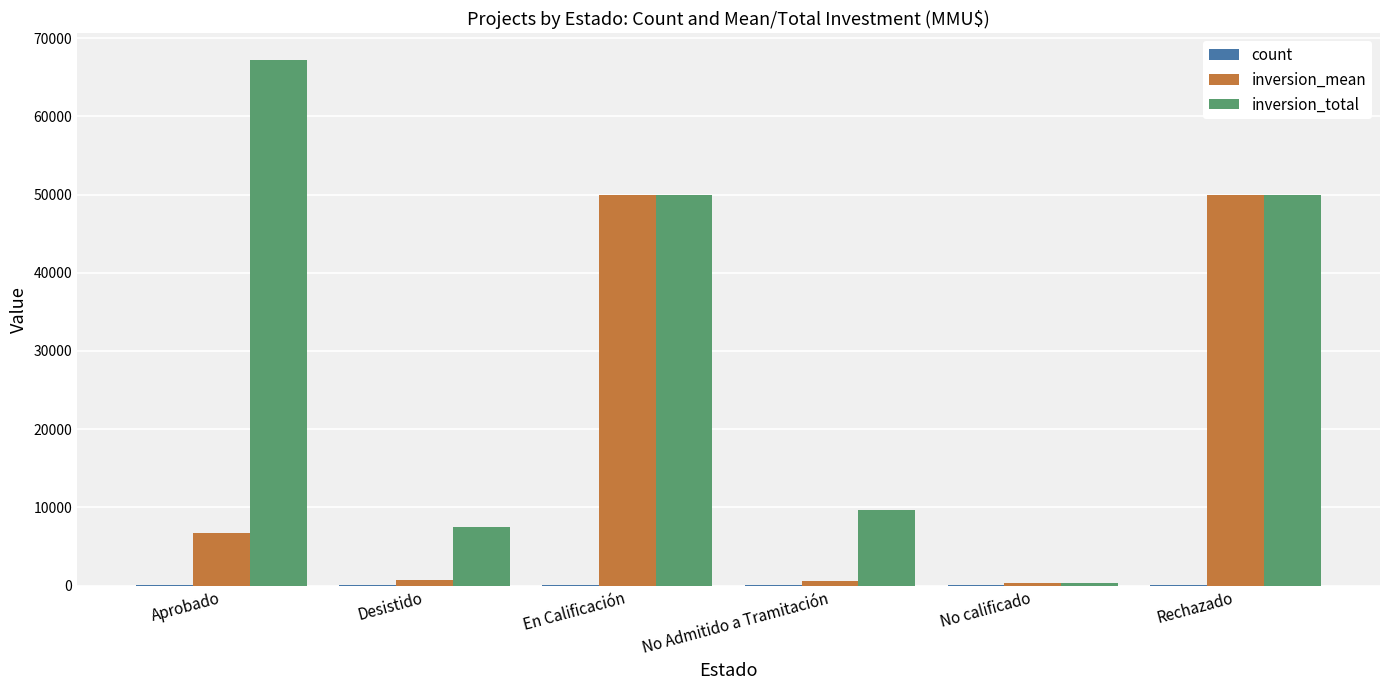

What is the sum of all inversion_mean values?

108318.8